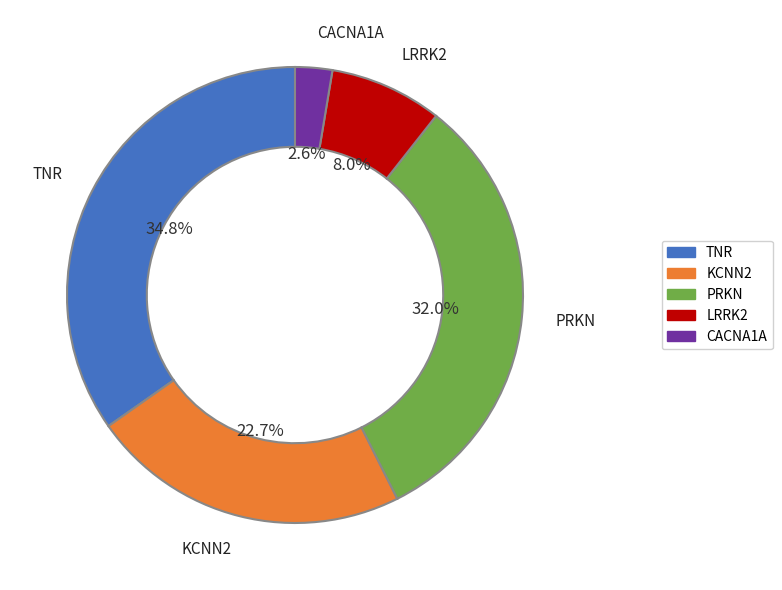

How many segments does this pie chart have?

5